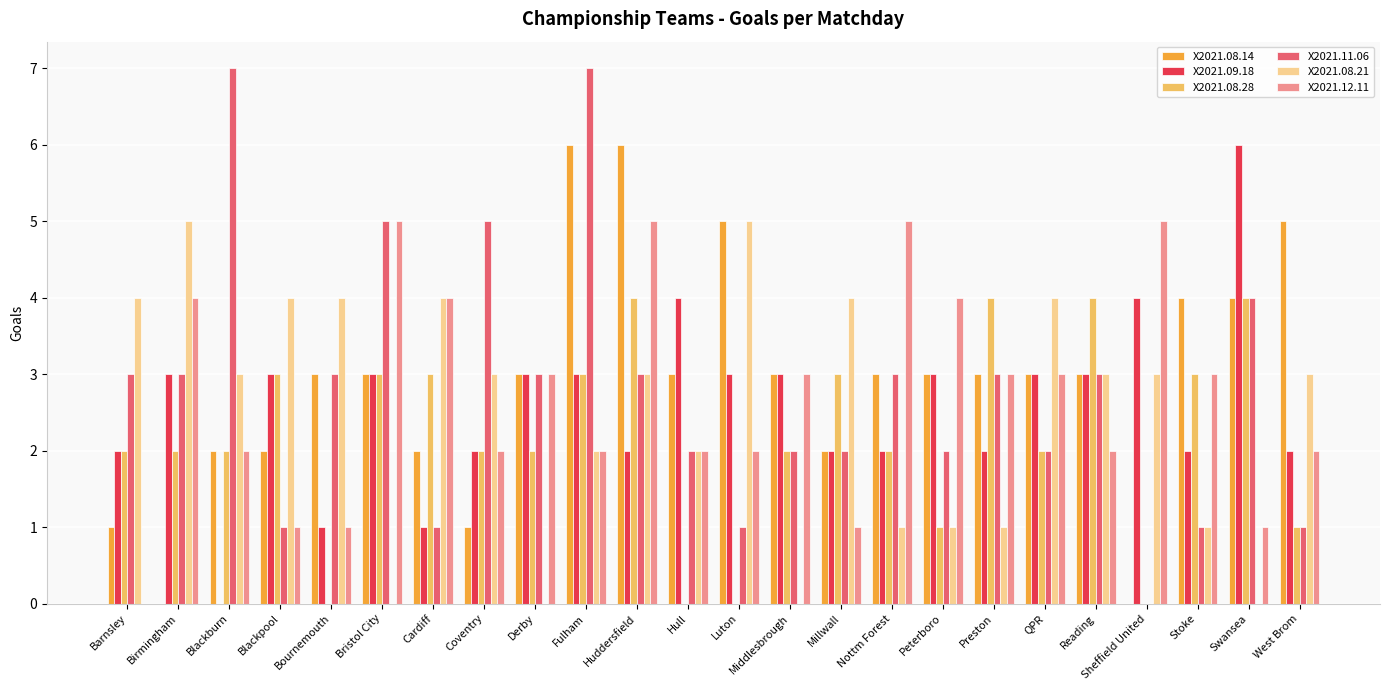

Count the number of categories in the chart.

24